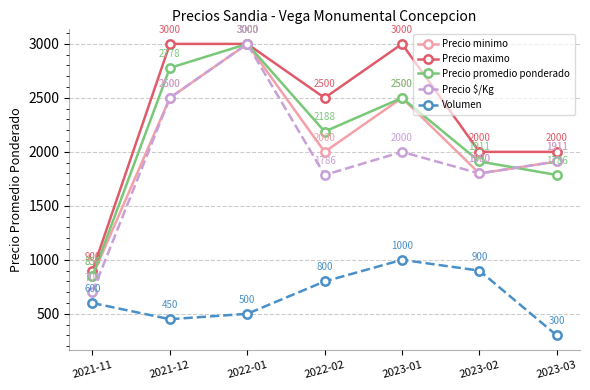

How many data points does each series have?

7